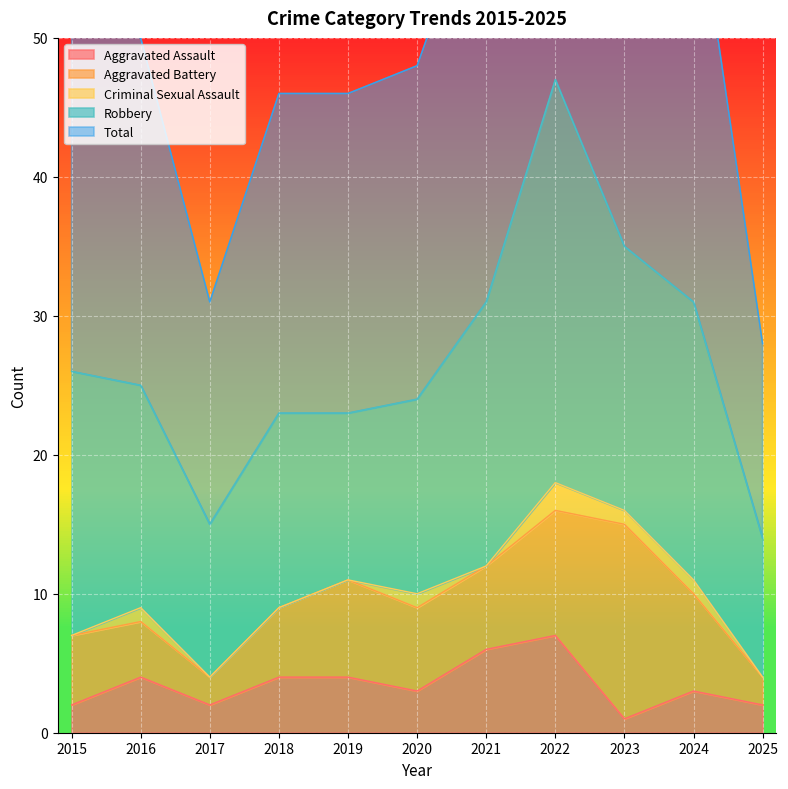

Rank the categories by Criminal Sexual Assault value from lowest to highest.

2015, 2017, 2018, 2019, 2021, 2025, 2016, 2020, 2023, 2024, 2022